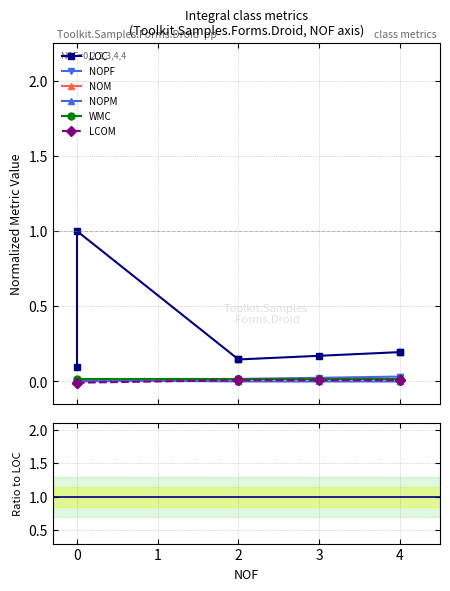

What is the maximum value shown in the chart?

1.0